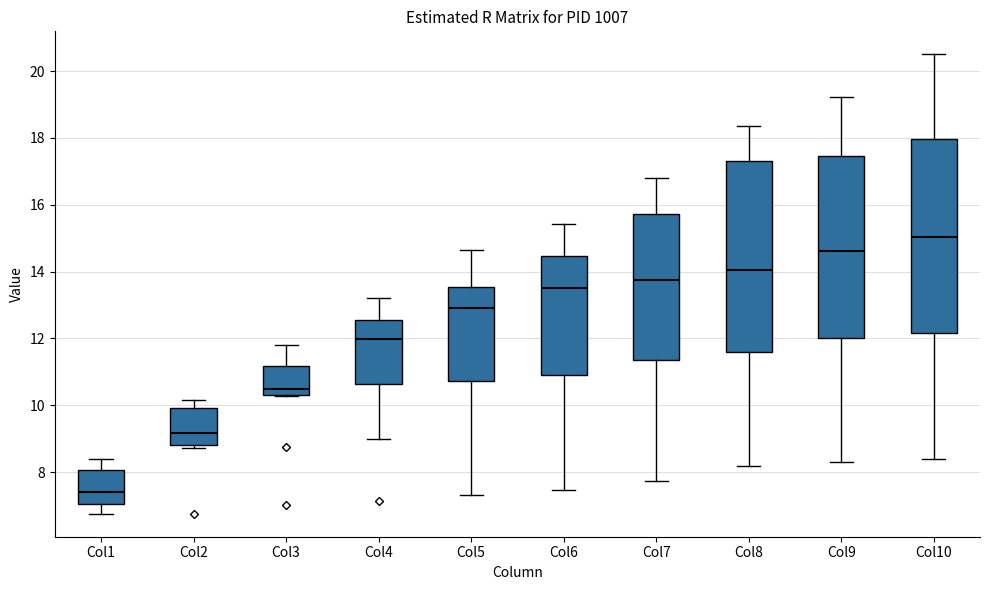

Reading left to right, transcribe this box plot: for each box, give where its median line is, the range the box spans, and where its two whiskers end, as read against the y-axis. The values are not printed on the chart, so give them approximately, as read against the axis.

Col1: median 7.4, box 7.0 to 8.0, whiskers 6.8 to 8.4
Col2: median 9.2, box 8.8 to 10.0, whiskers 8.8 (just below the box's lower edge) to 10.2
Col3: median 10.4 (just above the box's lower edge), box 10.4 to 11.2, whiskers 10.2 to 11.8
Col4: median 12.0, box 10.6 to 12.6, whiskers 9.0 to 13.2
Col5: median 13.0, box 10.8 to 13.6, whiskers 7.4 to 14.6
Col6: median 13.6, box 10.8 to 14.4, whiskers 7.4 to 15.4
Col7: median 13.8, box 11.4 to 15.8, whiskers 7.8 to 16.8
Col8: median 14.0, box 11.6 to 17.4, whiskers 8.2 to 18.4
Col9: median 14.6, box 12.0 to 17.4, whiskers 8.4 to 19.2
Col10: median 15.0, box 12.2 to 18.0, whiskers 8.4 to 20.6